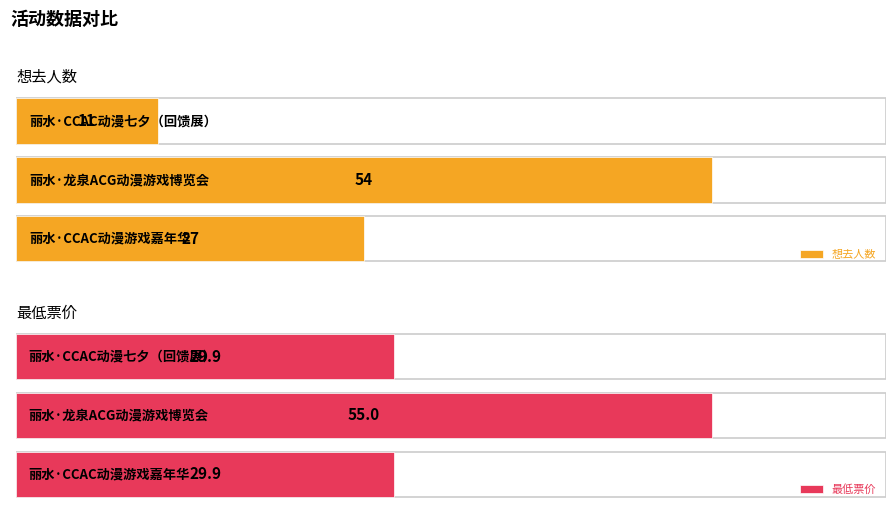

Count the 想去人数 values in the range 11 to 54.

3